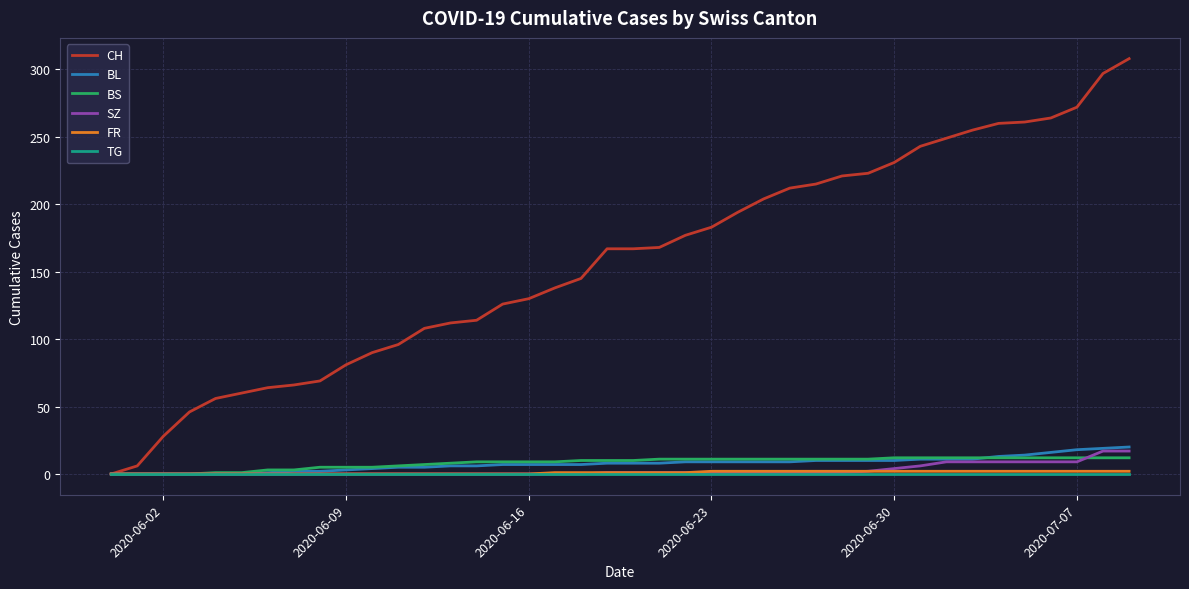

Which series has the largest range (max minus min)?

CH